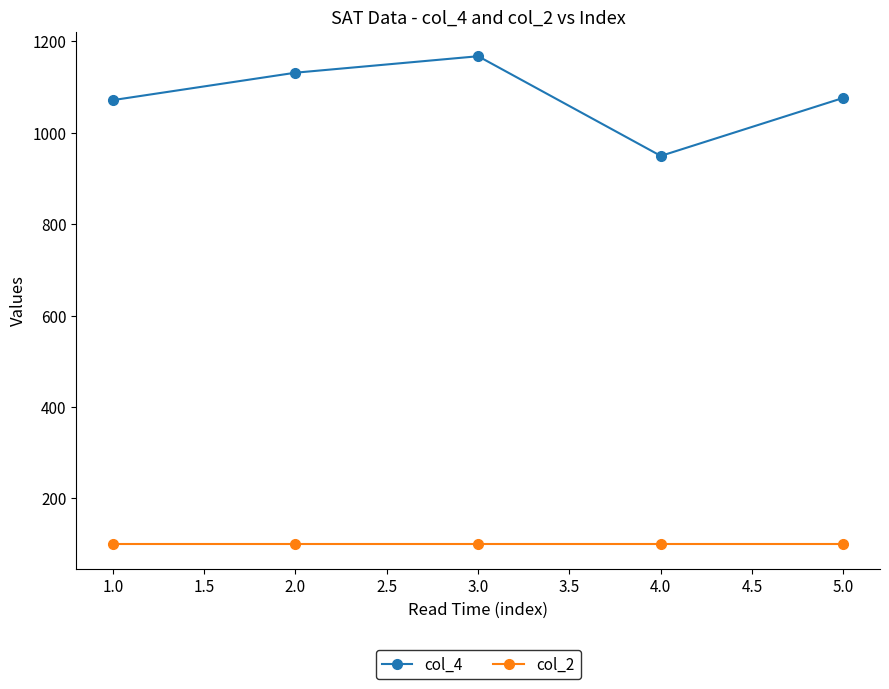

Is this an area chart (filled region under the line)?

No